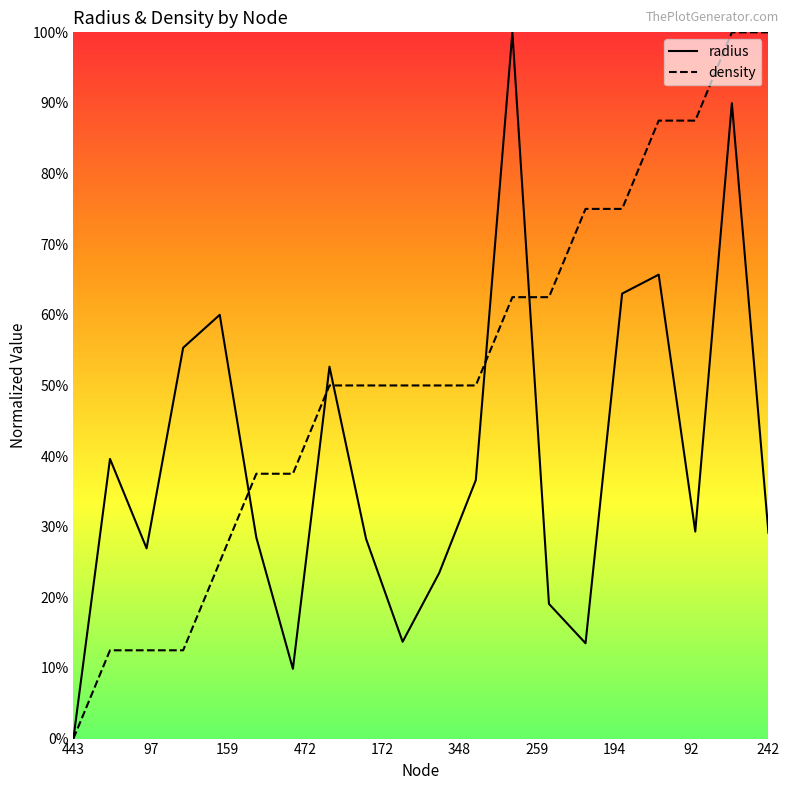

Is this an area chart (filled region under the line)?

No